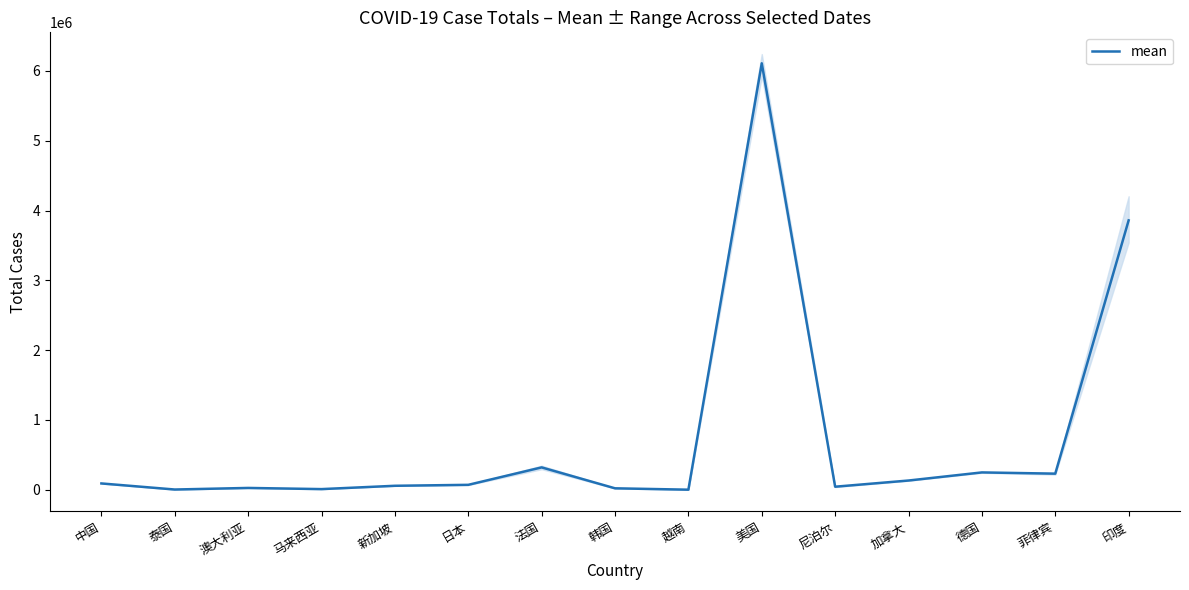

What is the difference between the values at 马来西亚 and 美国?

6099711.3